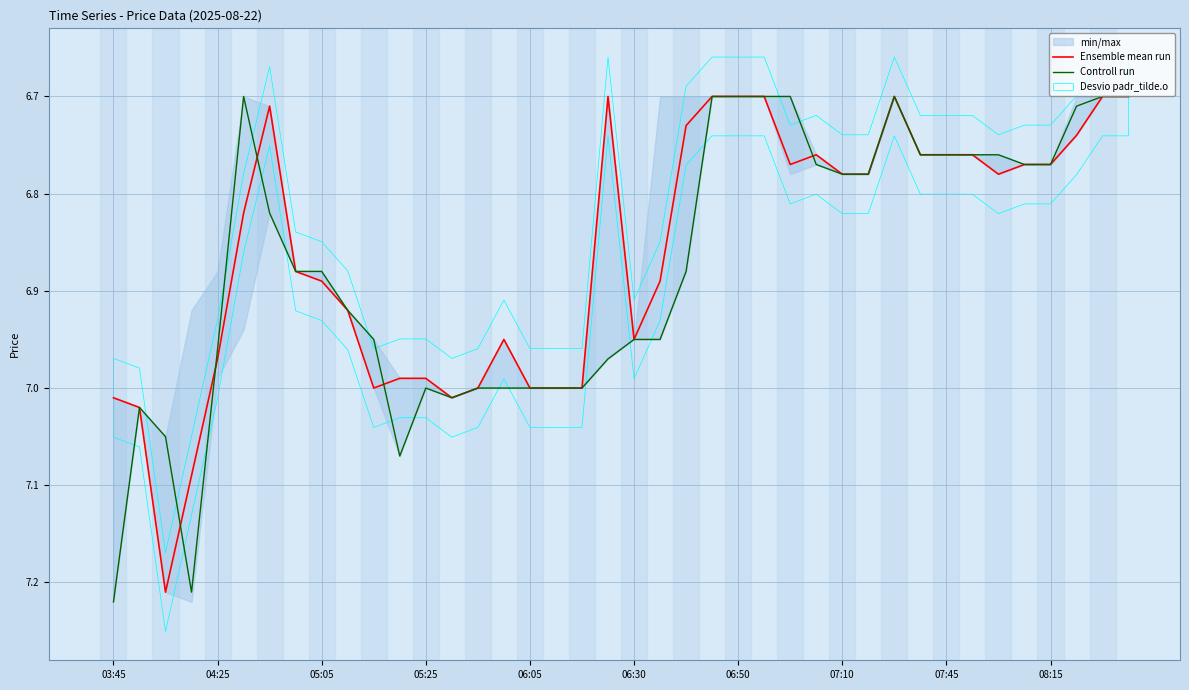

The Ensemble mean run series shows 9.0 at 06:50. True or false?

False